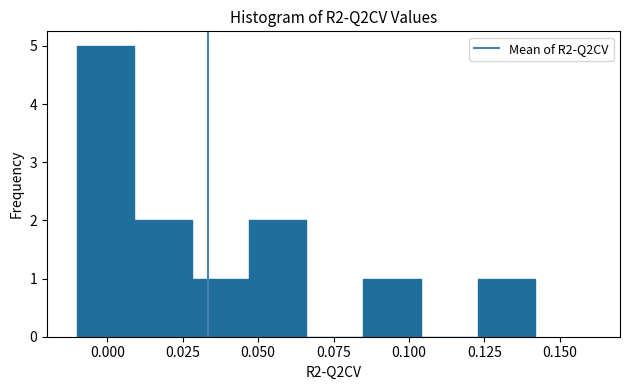

Read against the x-axis, roughly where is the centre of the tallest bar?

0.000